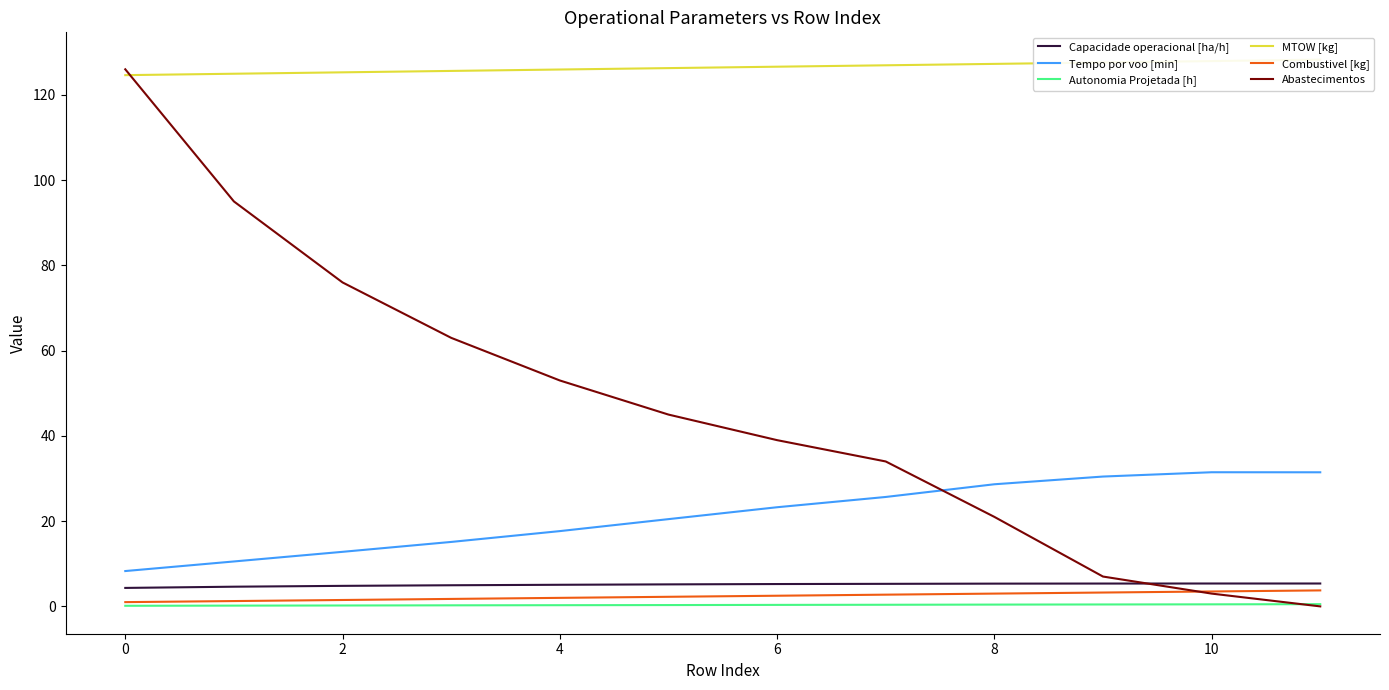

True or false: Autonomia Projetada [h] and Capacidade operacional [ha/h] cross at least once.

False